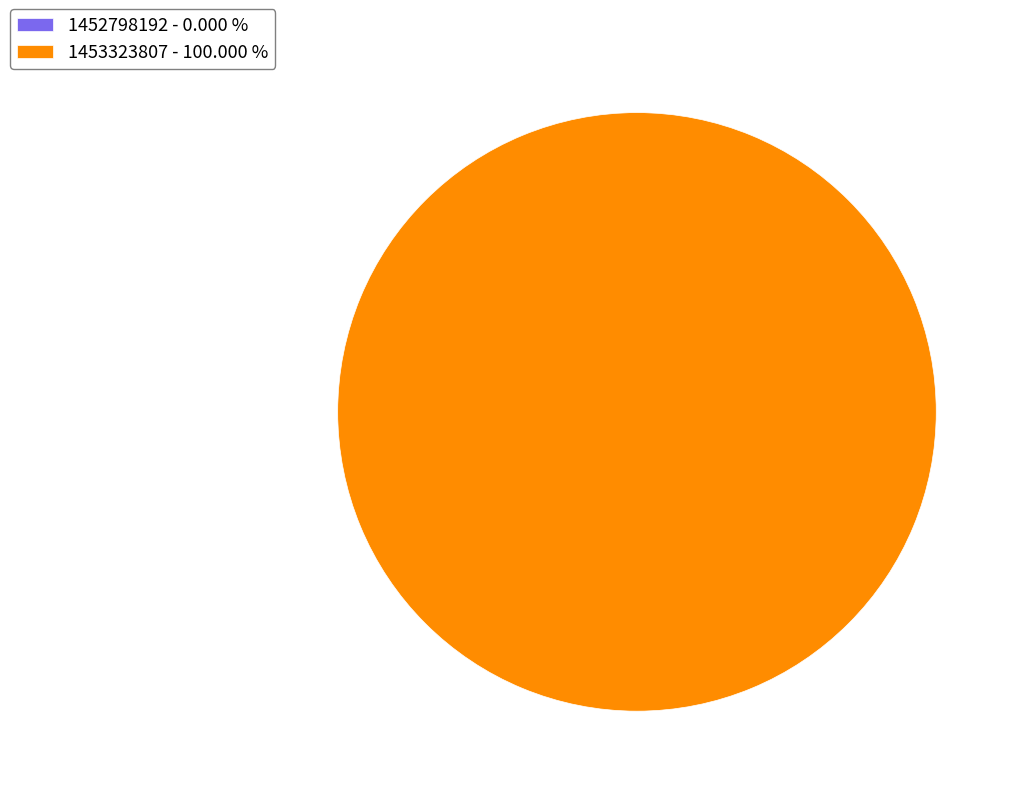

Is there a majority slice in this chart?

Yes